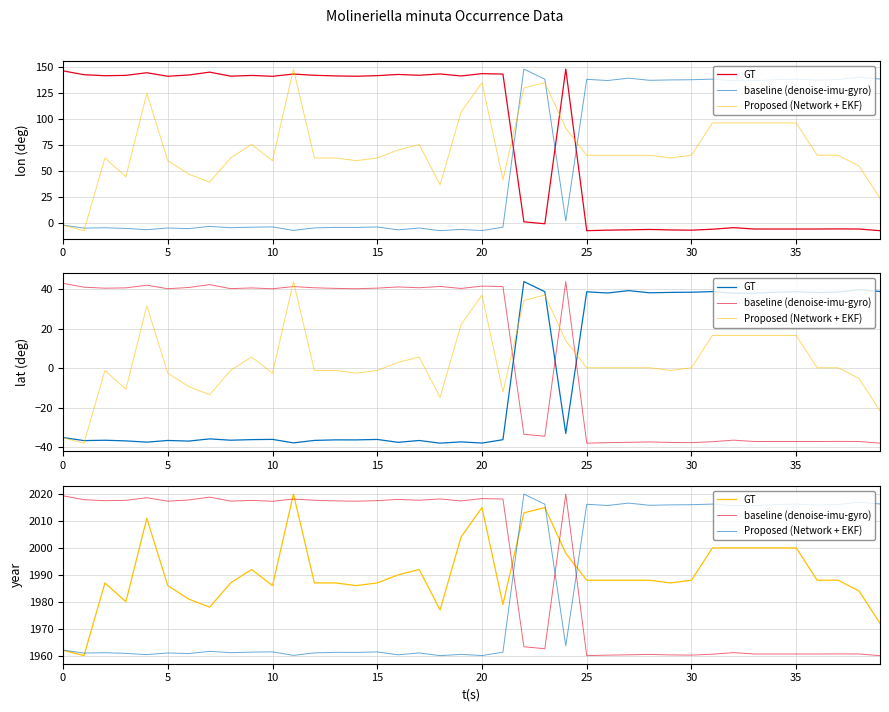

How many intersections are there between lon and year?

5